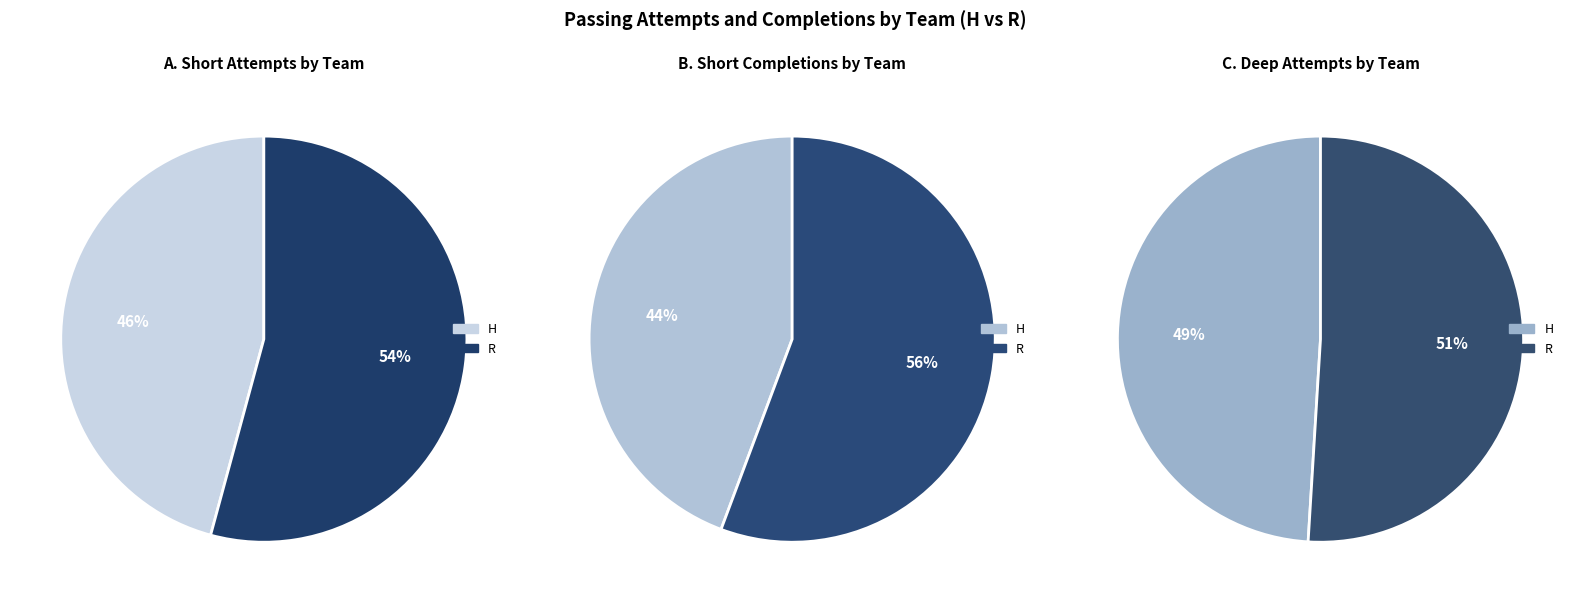

Count the number of slices in the pie.

2